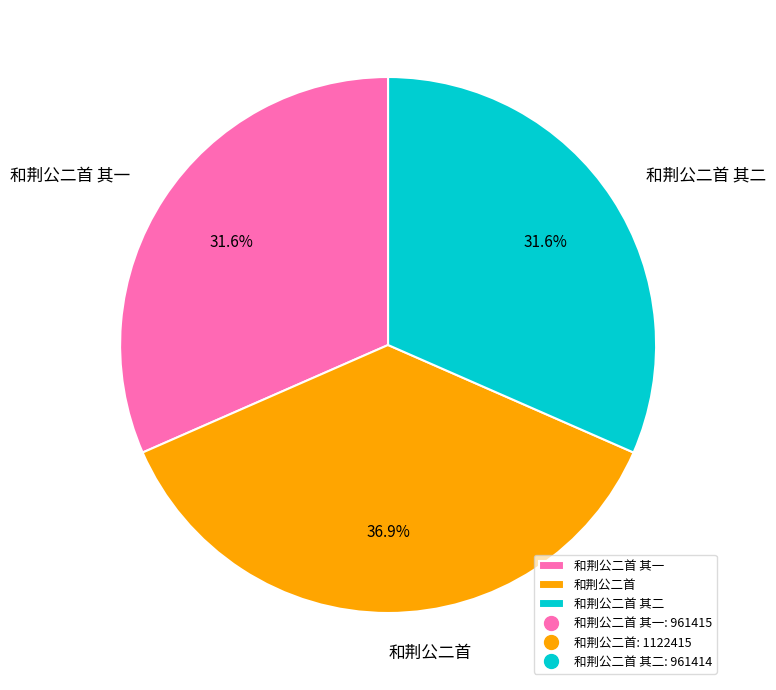

The 和荆公二首 slice represents 42% of the pie. True or false?

False